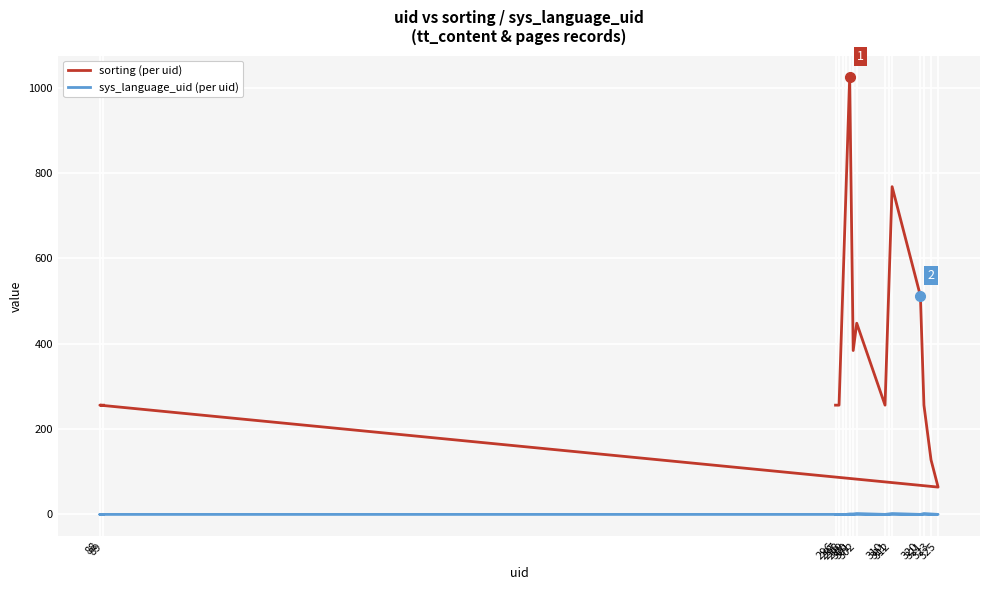

True or false: sys_language_uid (per uid) and sorting (per uid) cross at least once.

False